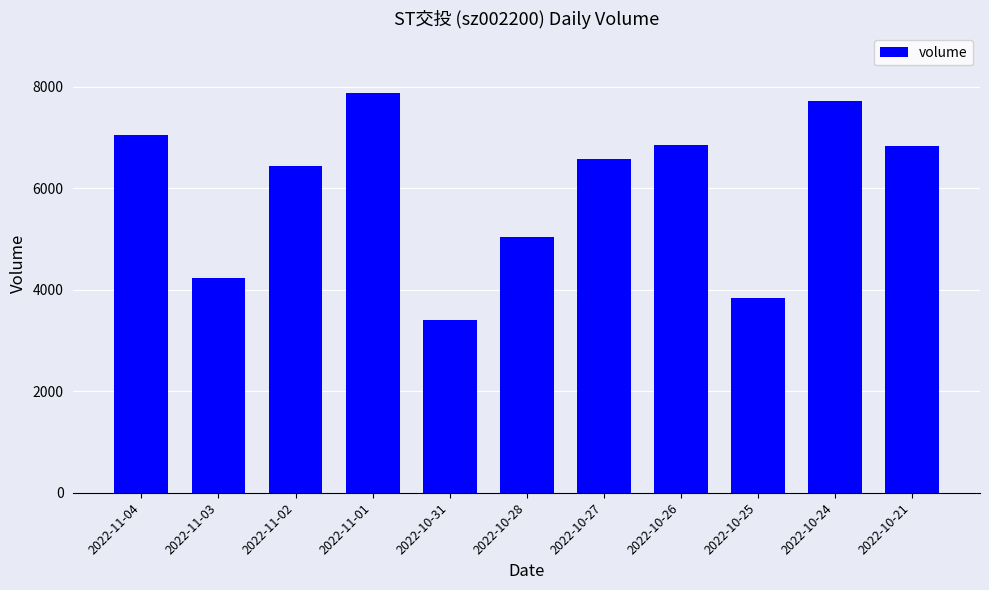

The value at 2022-10-24 is 2176. True or false?

False